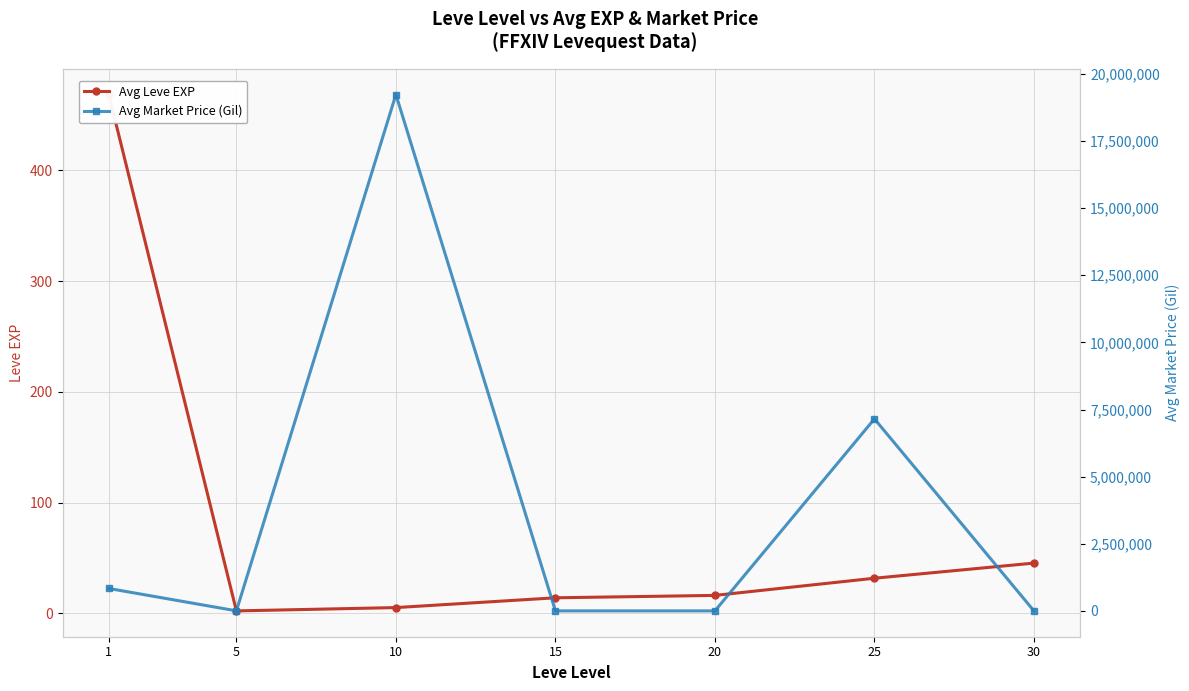

Reading left to right, transcribe all the data shown in this chart.

Avg Leve EXP: 1=468.5	5=2.3	10=5.3	15=14.2	20=16.3	25=31.8	30=45.5
Avg Market Price (Gil): 1=835644.9	5=3076.2	10=19231469.2	15=1076.0	20=806.5	25=7152548.9	30=361.3